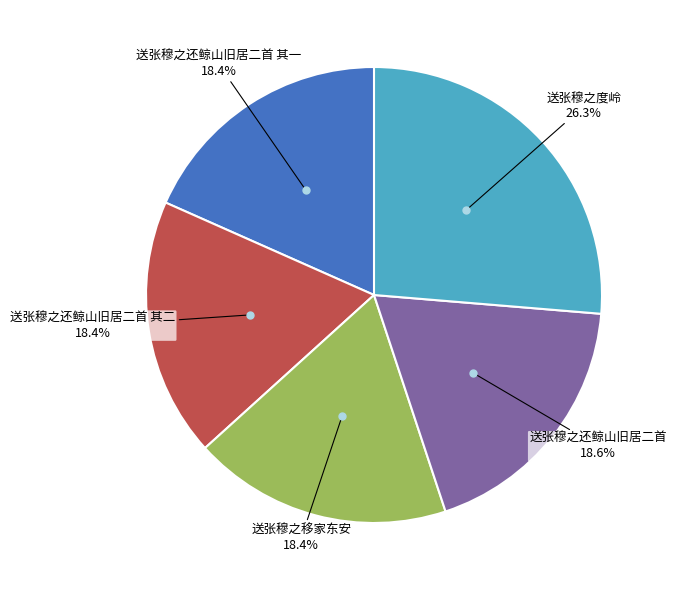

Is there any slice that represents more than half of the pie?

No